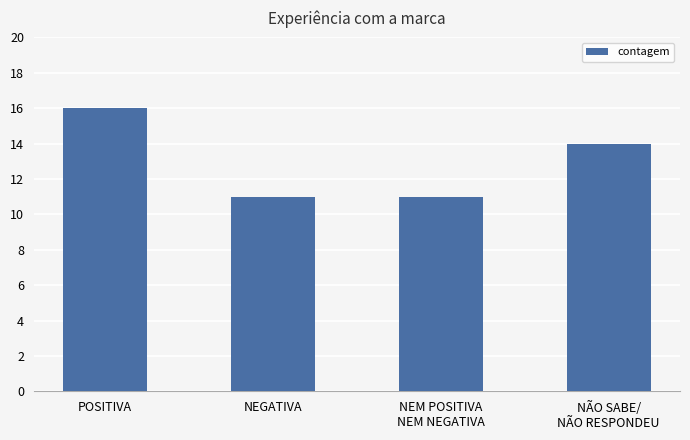

What is the label of the 4th bar from the right?

POSITIVA